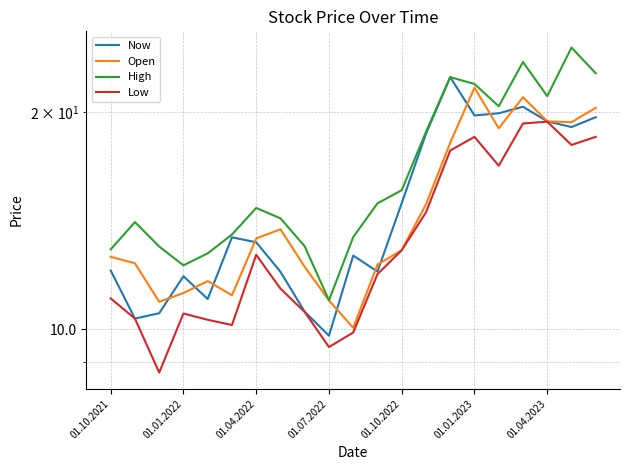

What is the minimum value for Open?

10.1